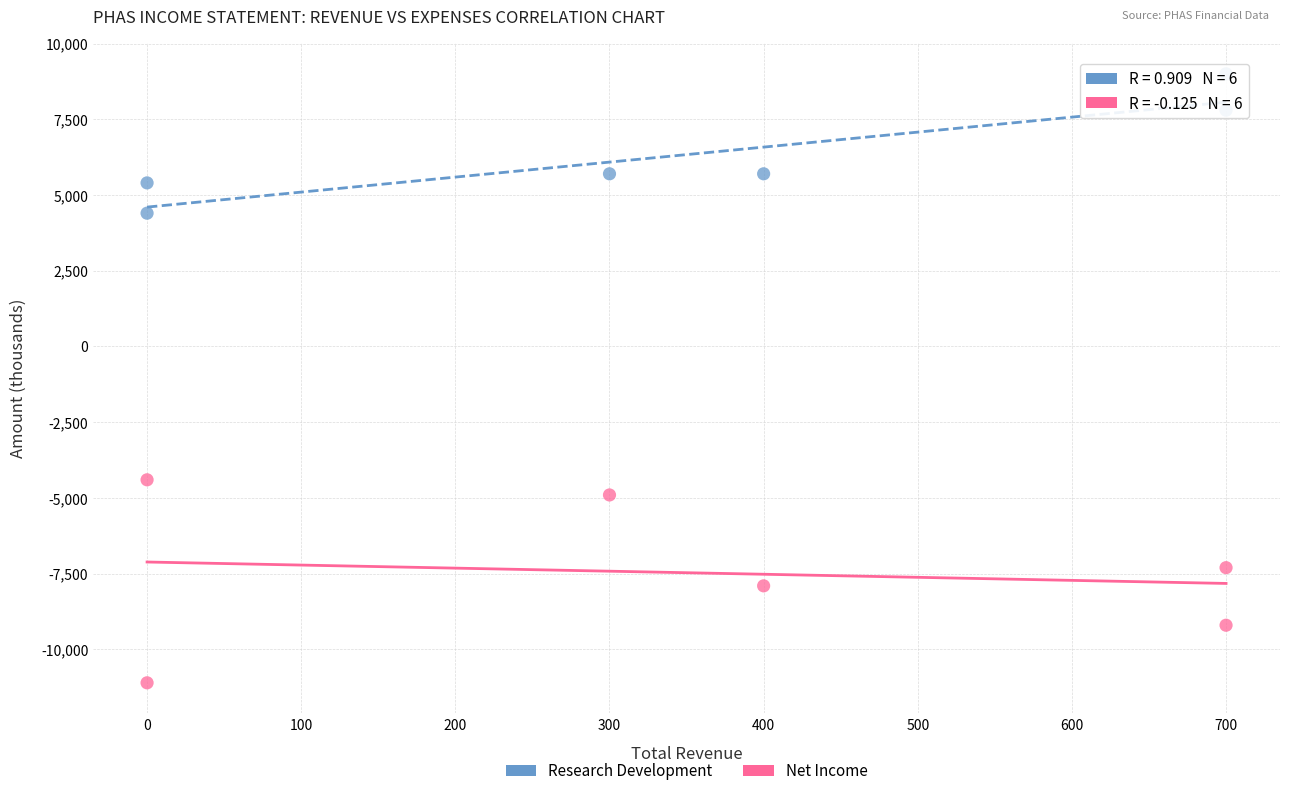

Across all series, what Y value is closest to -1050?

-4400